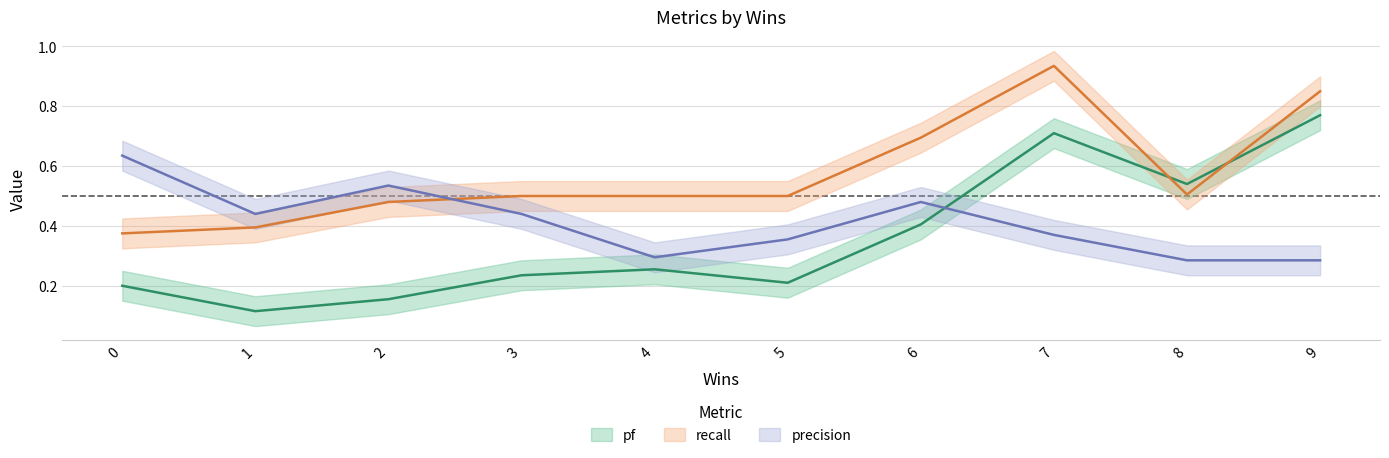

Does the chart have visible grid lines?

Yes